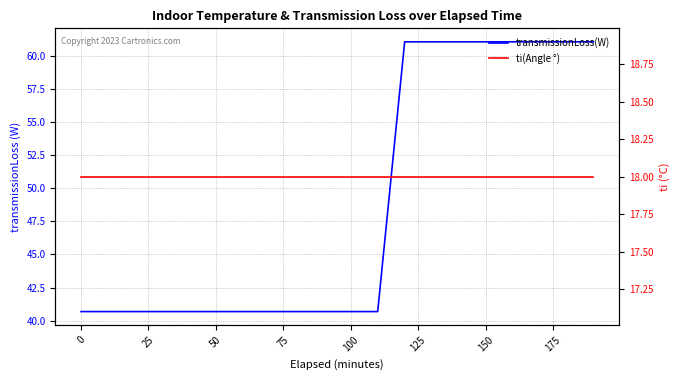

What is the label of the 14th point from the right?

125